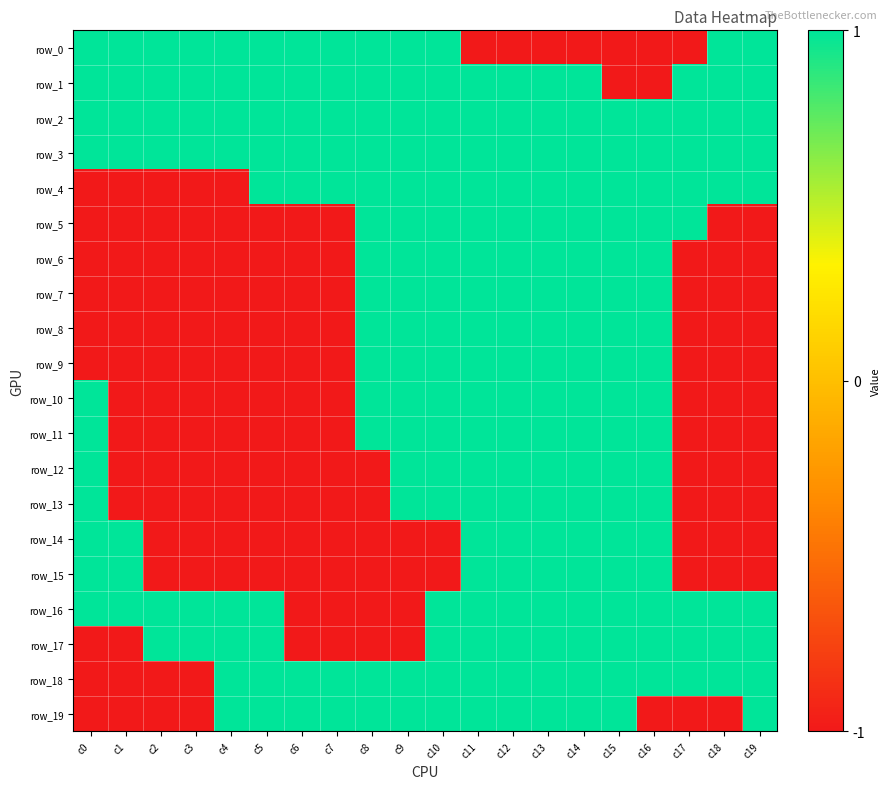

Which has a higher value, c4 or c10?

c4